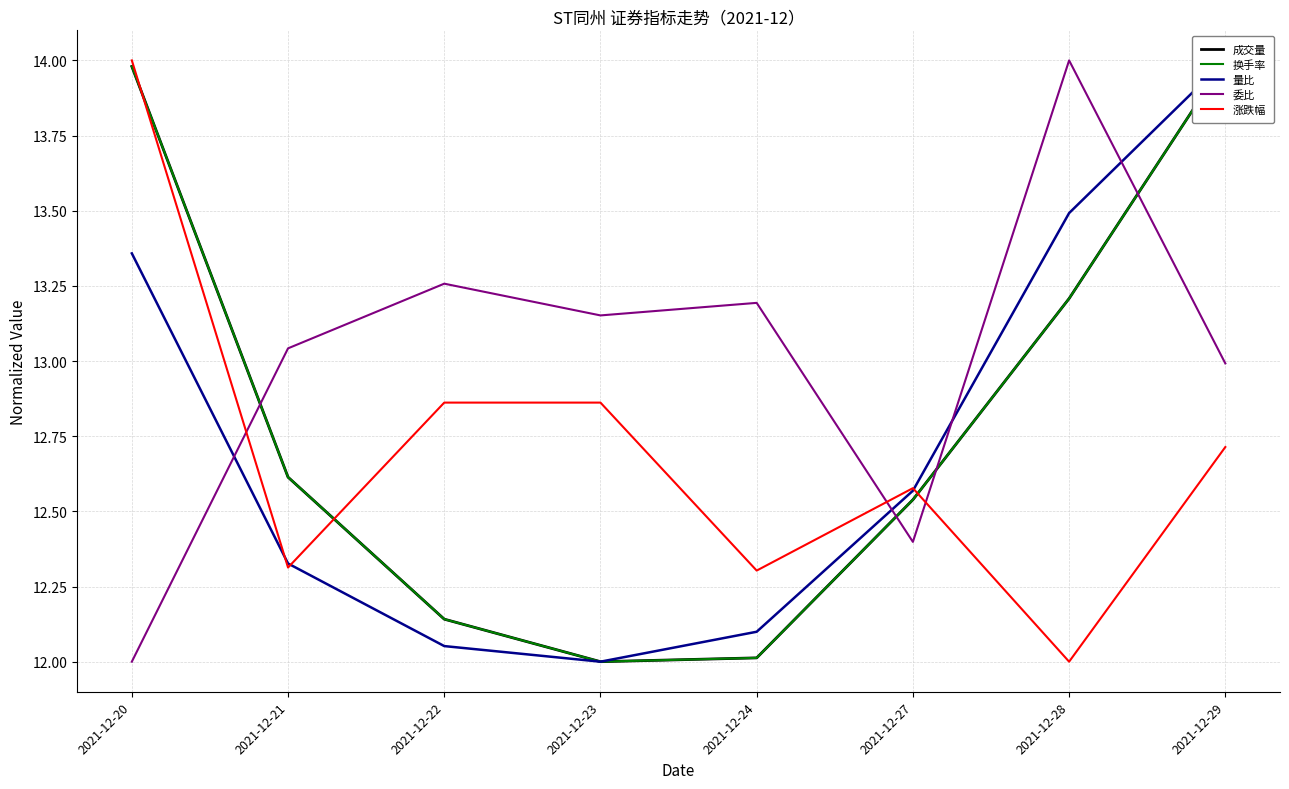

At how many categories does at least one series exceed 12?

8